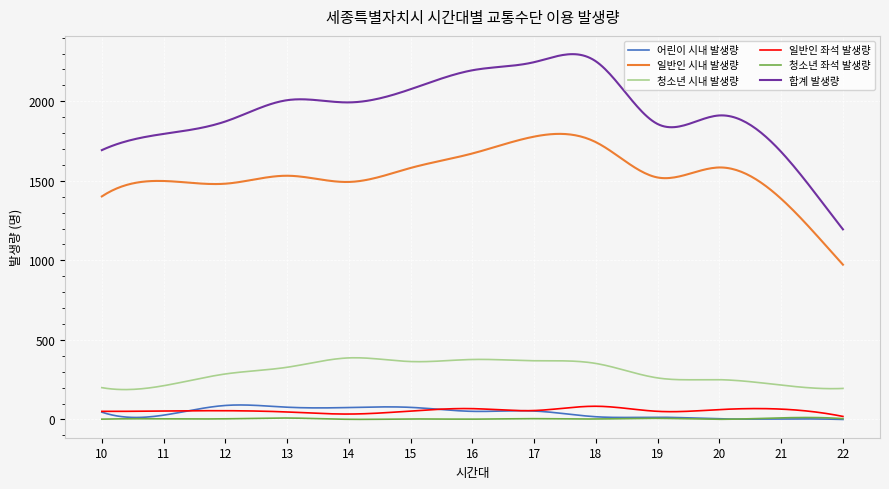

True or false: 청소년 좌석 발생량 and 합계 발생량 cross at least once.

False